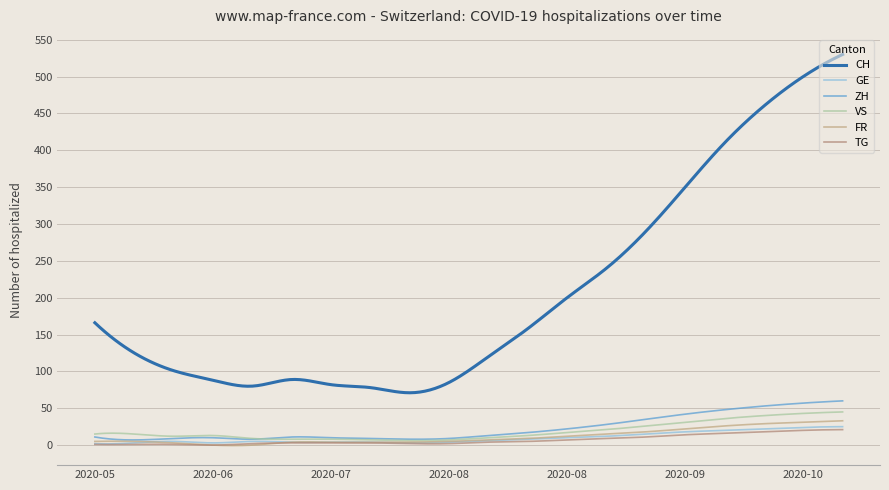

True or false: TG and CH intersect in this chart.

False